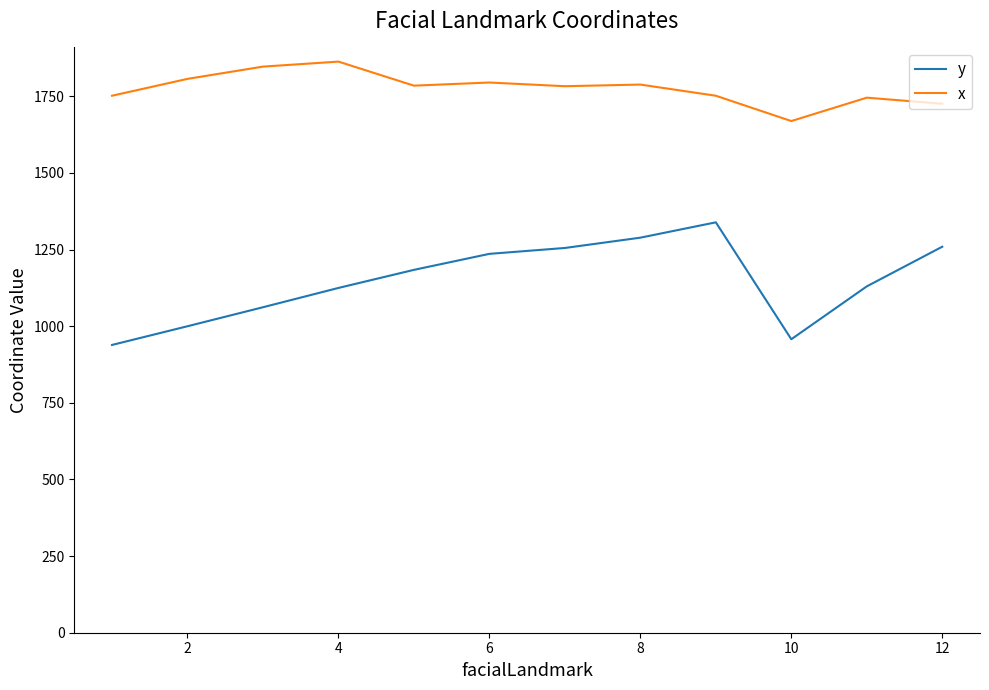

List the series in order of their overall mean, highest first.

x, y